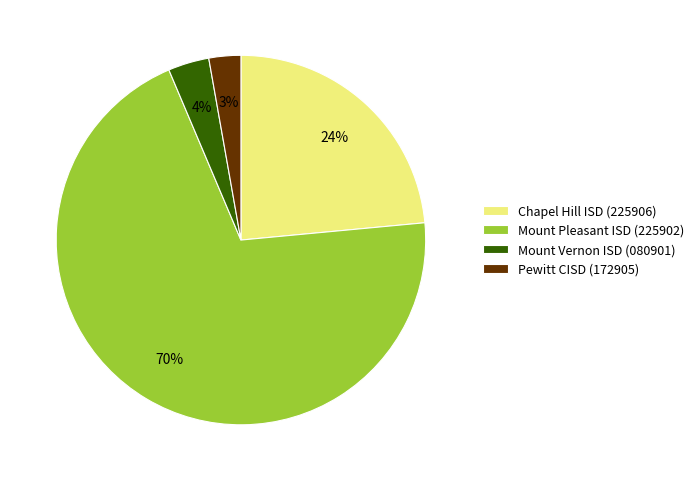

To the nearest percent, what percentage of the pie is Chapel Hill ISD (225906)?

24%